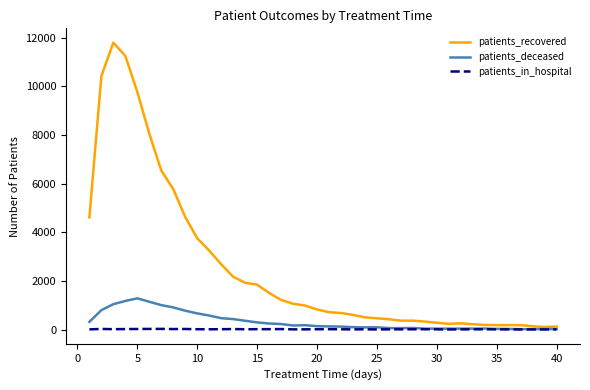

How many lines are shown in the chart?

3